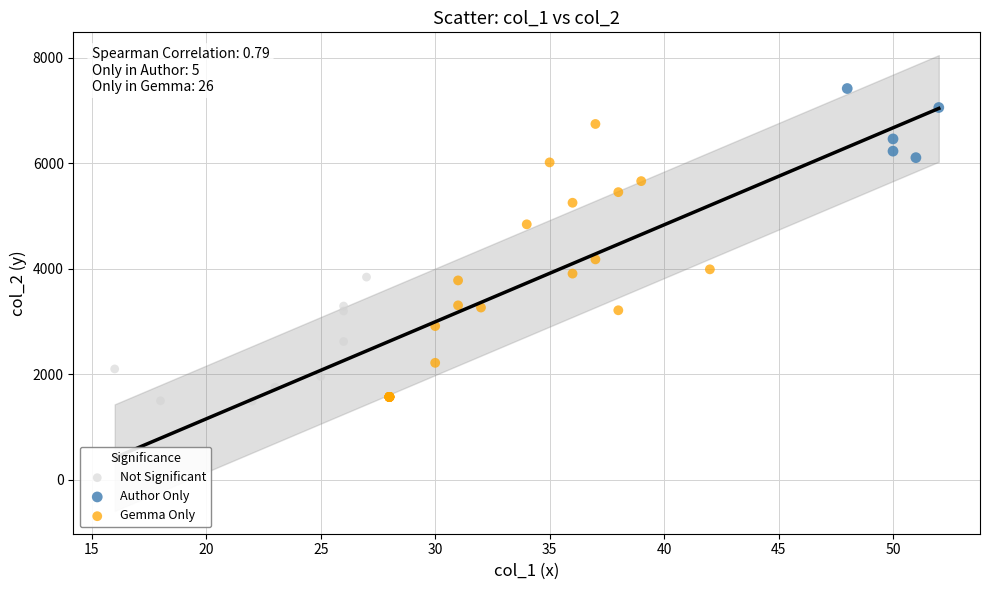

Which series contains the highest Y value?

Author Only